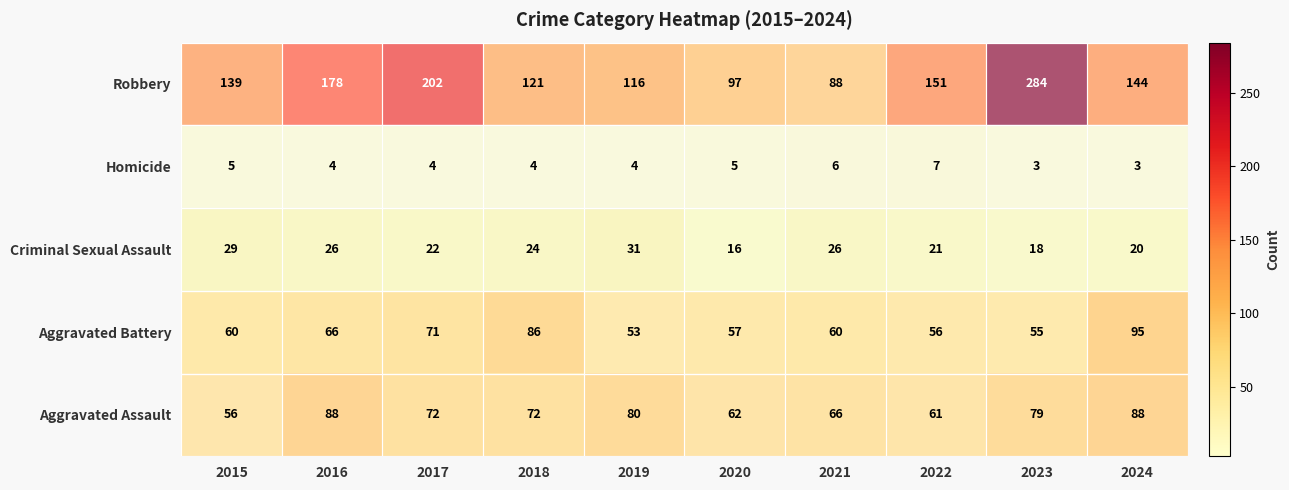

What is the difference between the second highest and minimum values in the Aggravated Assault series?

32